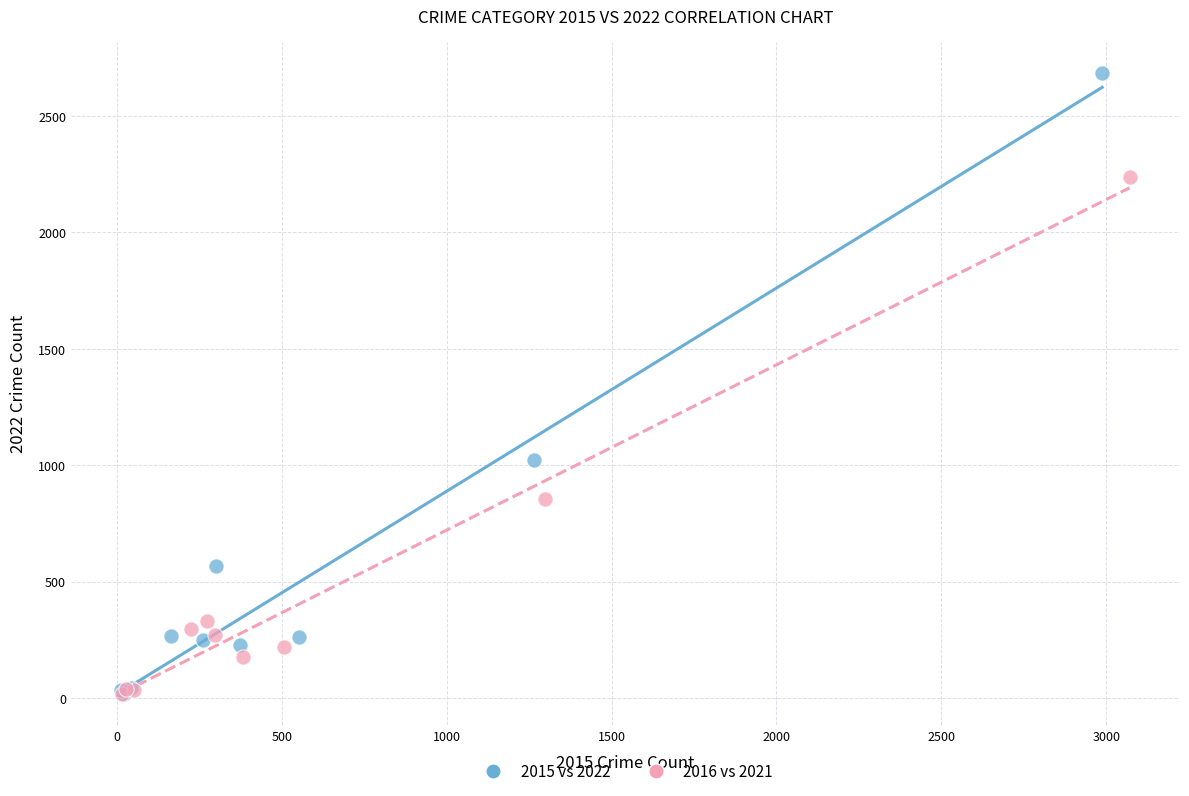

Which series has the widest spread of Y values?

2015 vs 2022